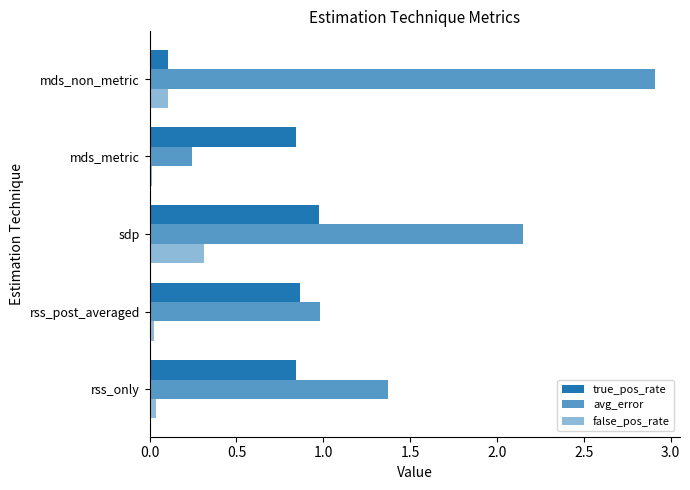

How many bars are there in total?

15